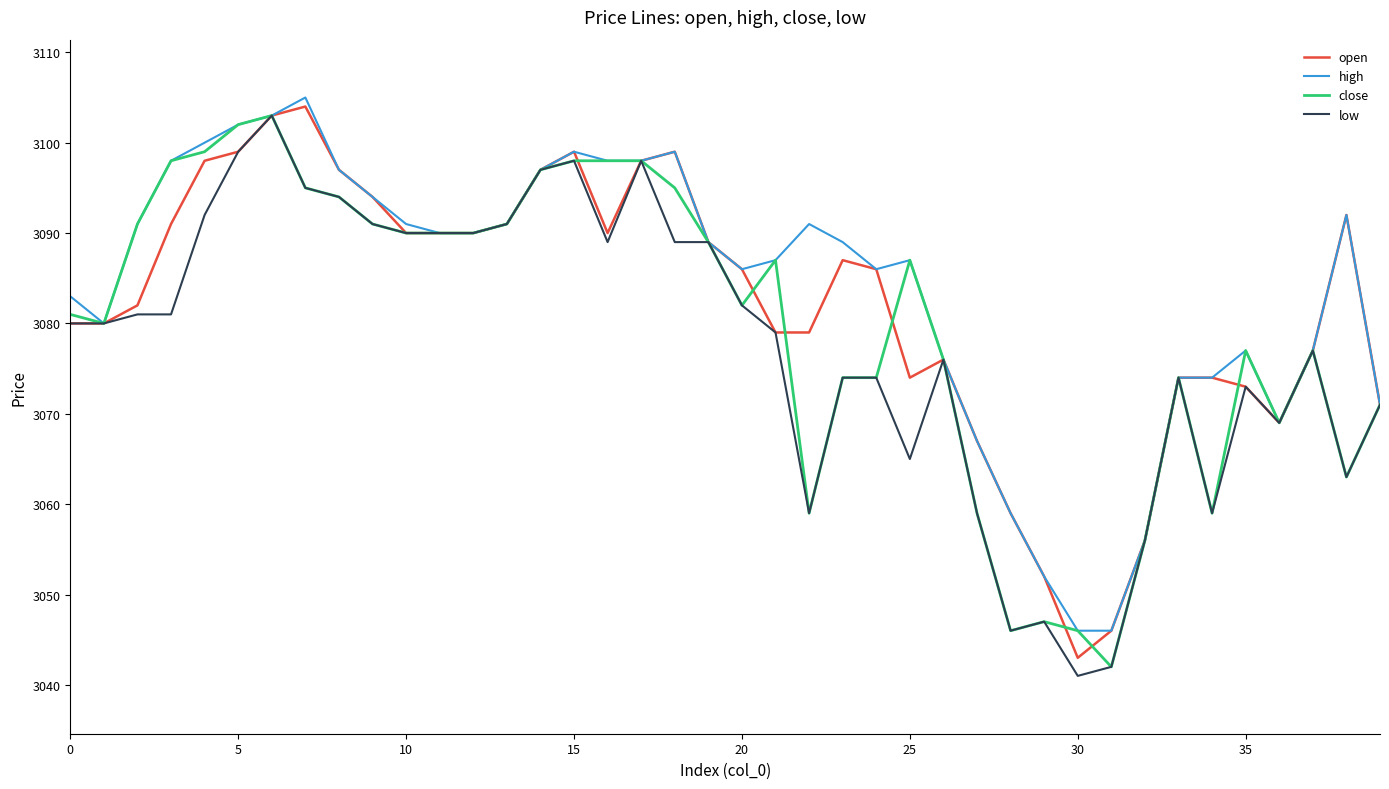

What is the maximum value shown in the chart?

3105